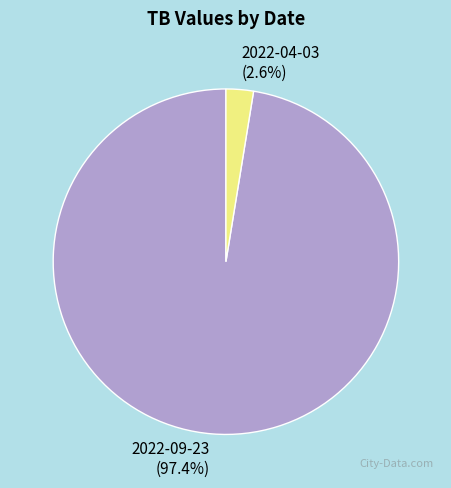

Between 2022-09-23 and 2022-04-03, which is larger?

2022-09-23